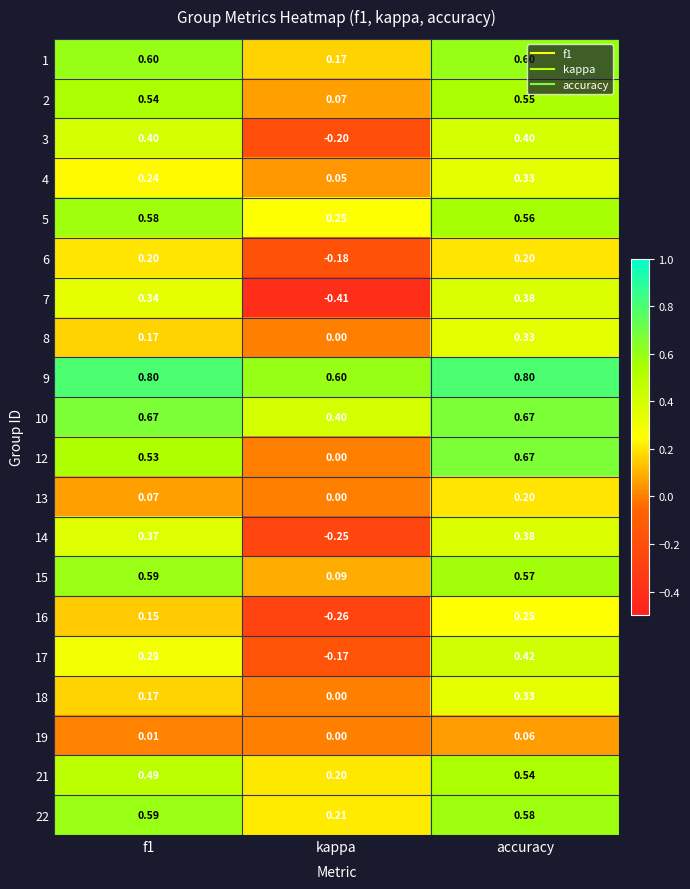

Is the value of 6 at f1 greater than the value of 2 at kappa?

Yes